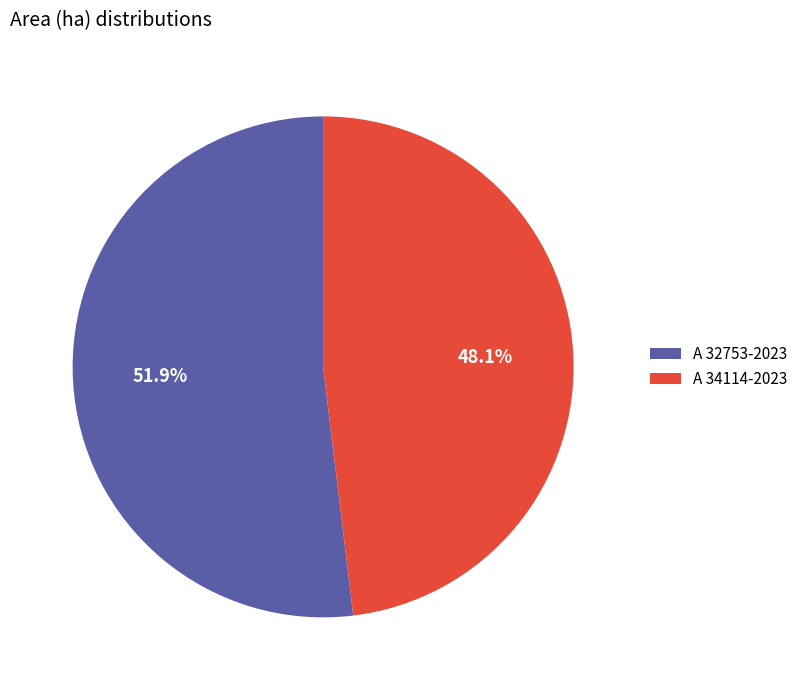

To the nearest percent, what percentage of the pie is A 34114-2023?

48%